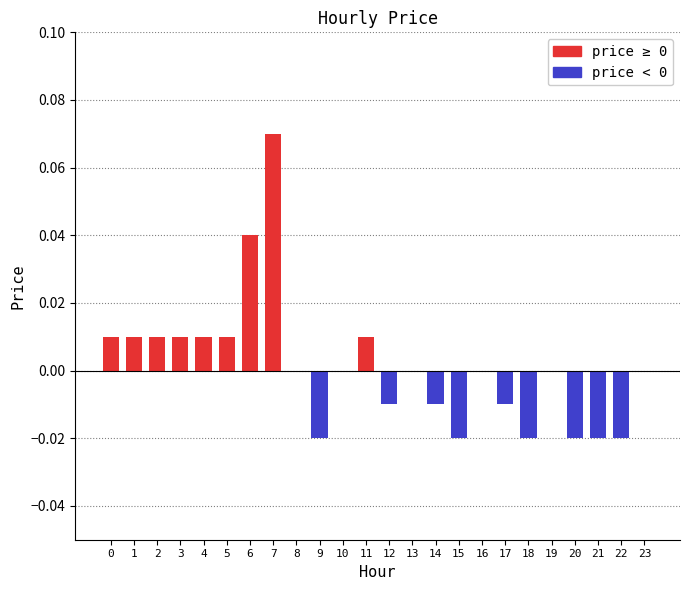

The value at 20 is -0.0. True or false?

True